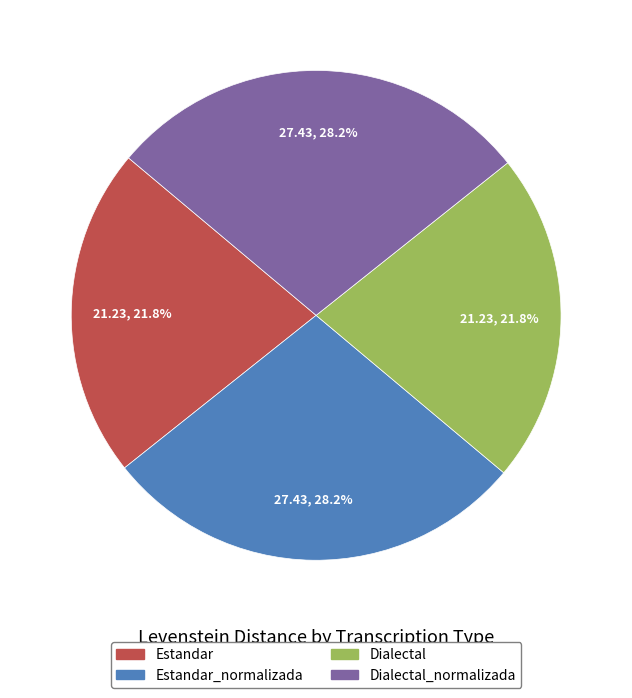

Is there any slice that represents more than half of the pie?

No